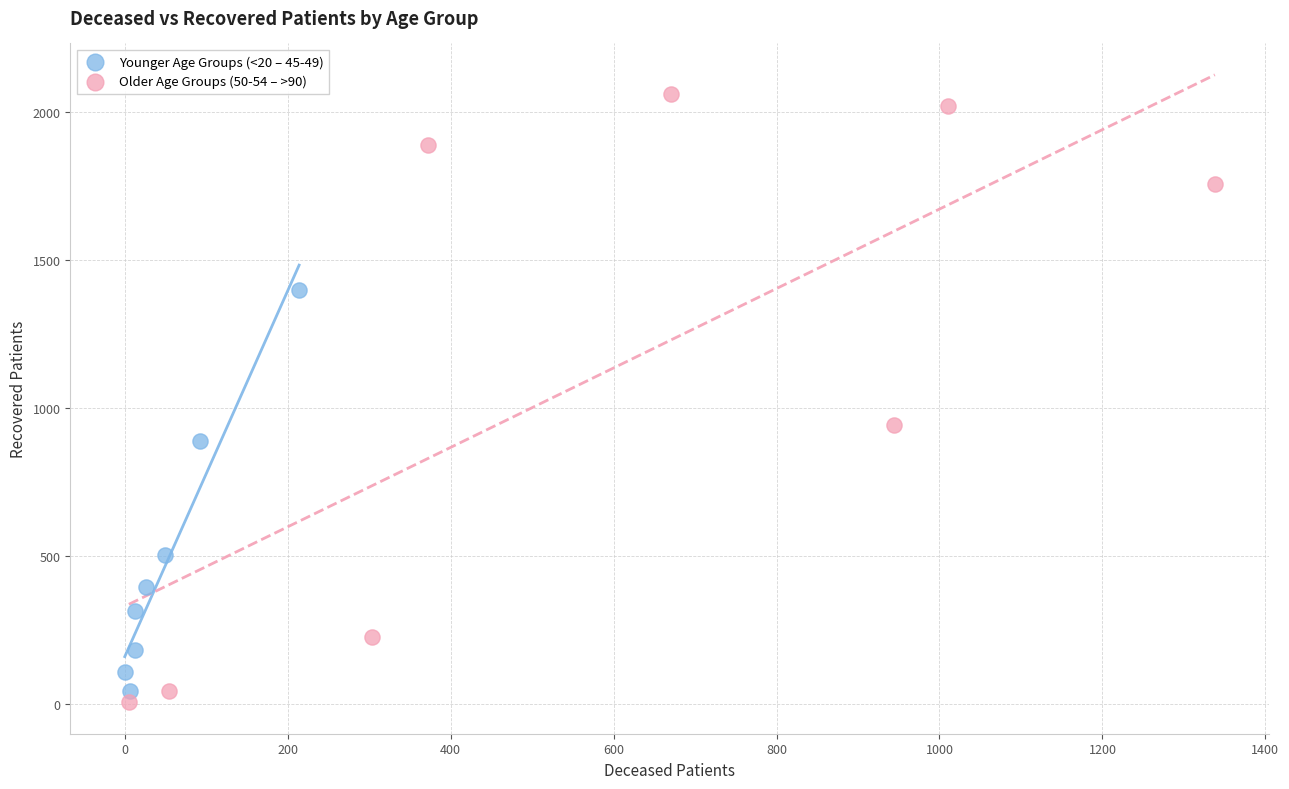

Which series contains the highest Y value?

Older Age Groups (50-54 – >90)